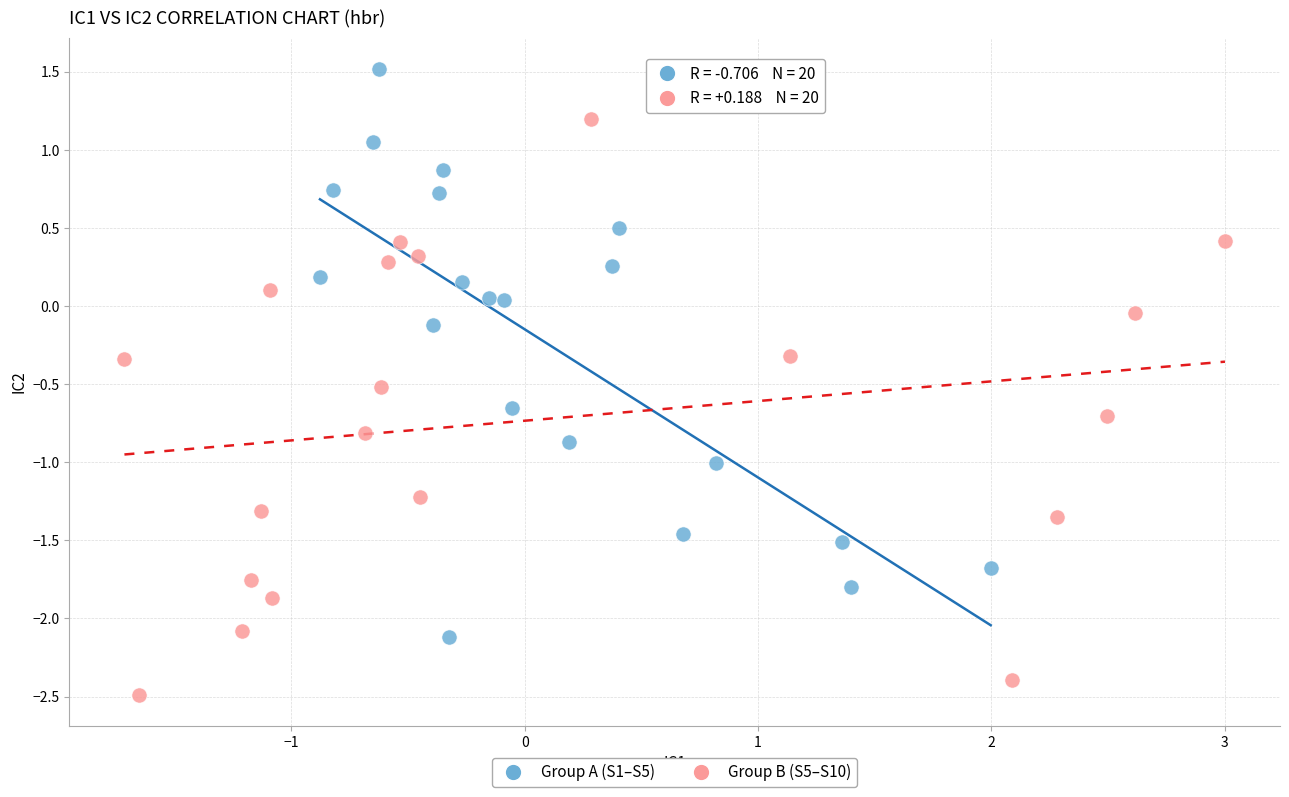

What are all the series names shown in the legend?

Group A (S1–S5), Group B (S5–S10)